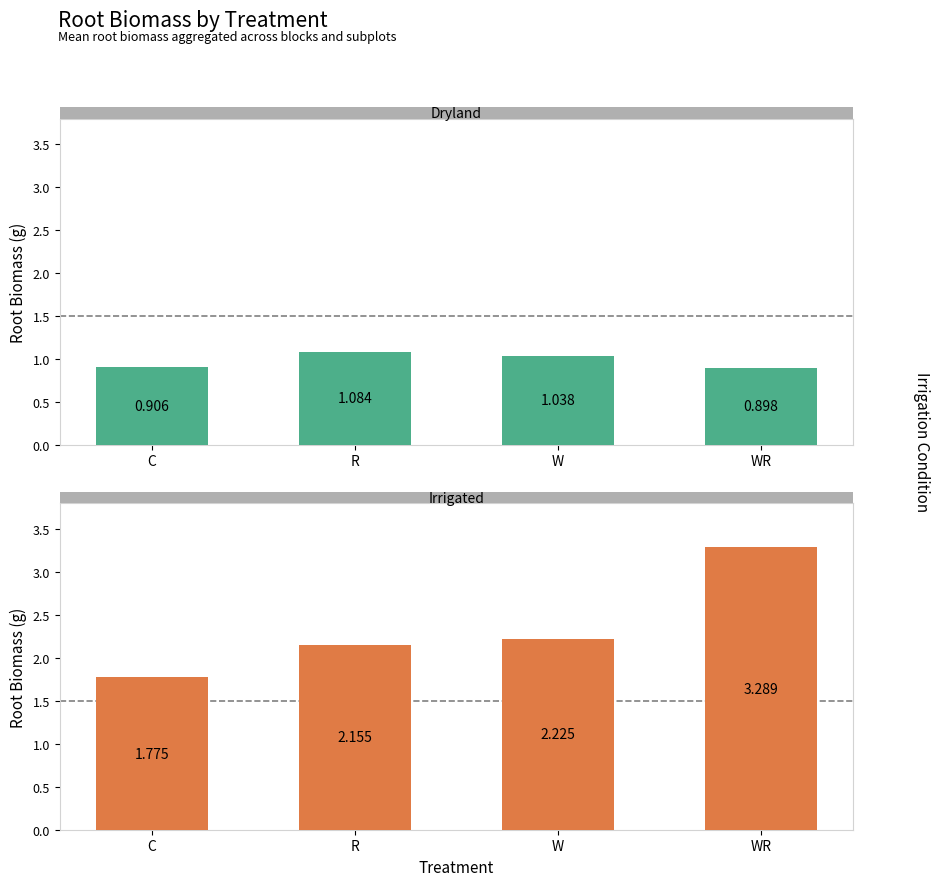

Reading left to right, extract all data points from this chart.

Dryland: 0.9	1.1	1.0	0.9
Irrigated: 1.8	2.2	2.2	3.3